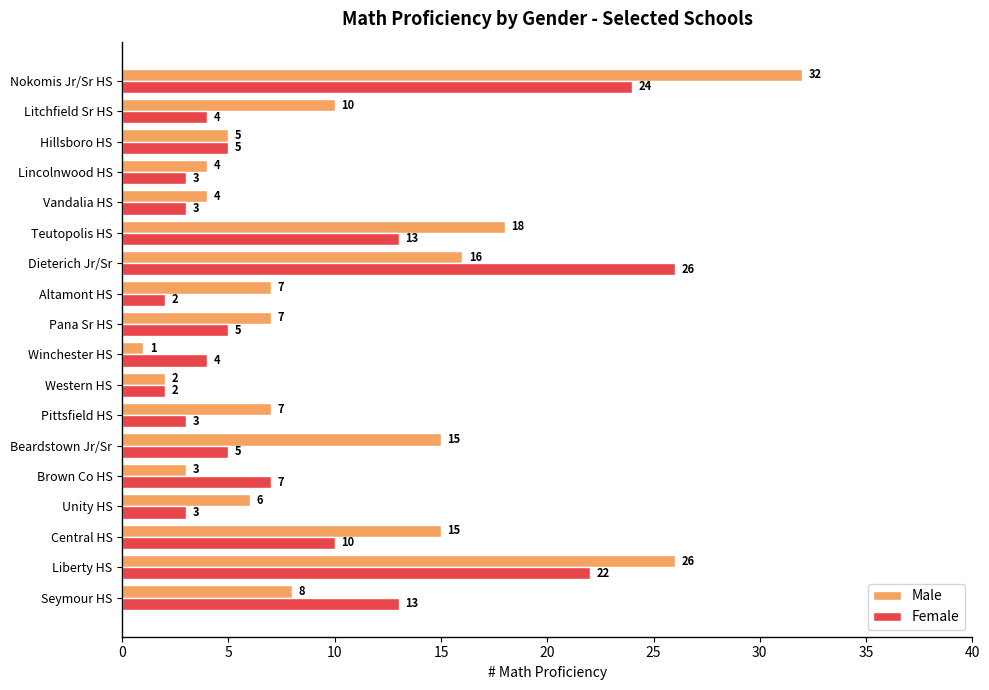

At which category is the sum across all series the highest?

Nokomis Jr/Sr HS